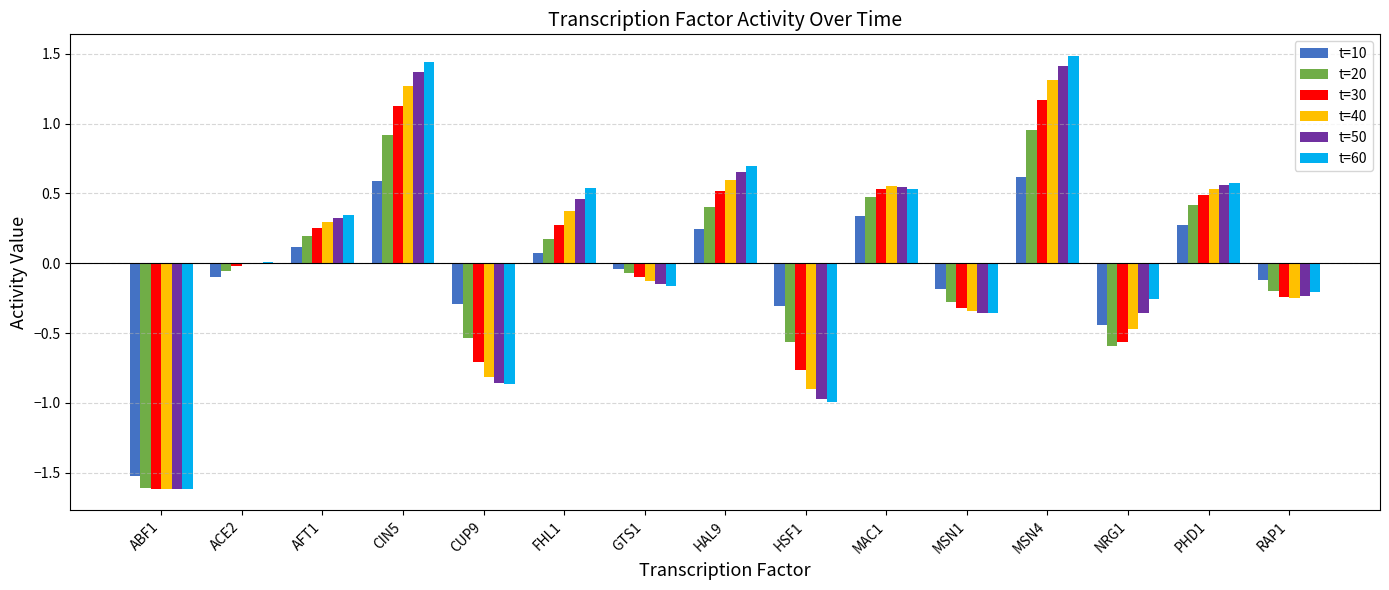

Which series changed the most between FHL1 and NRG1?

t=30